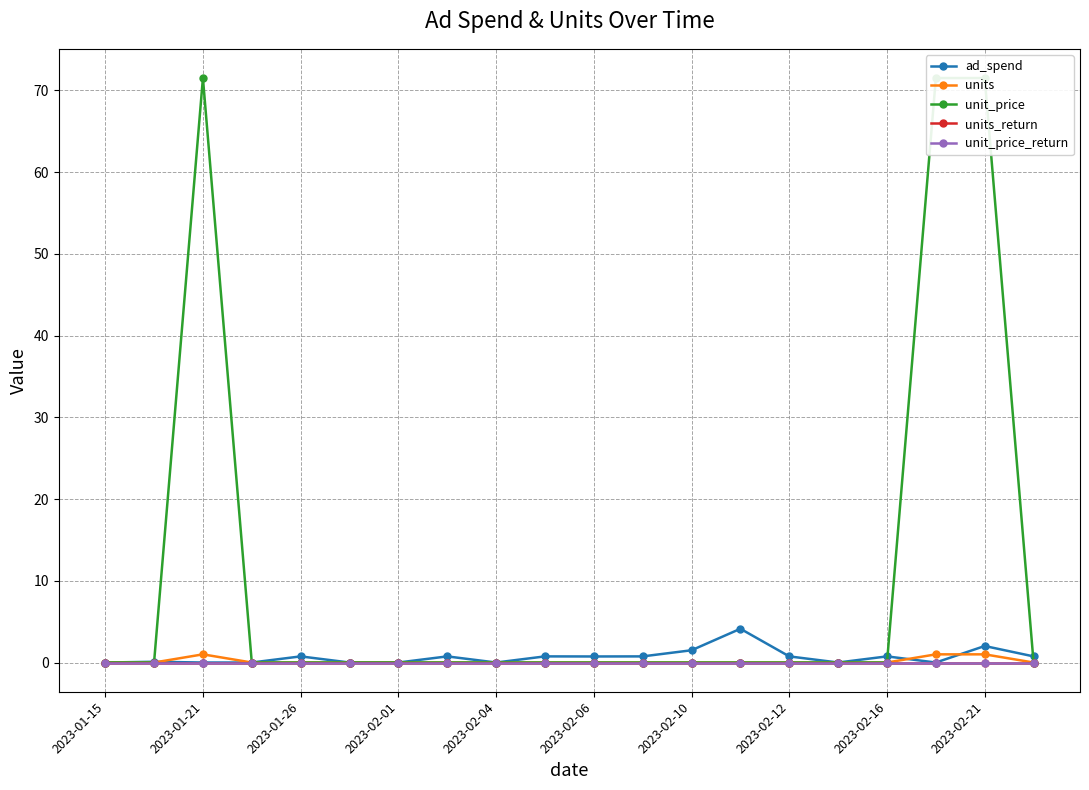

Is this an area chart (filled region under the line)?

No